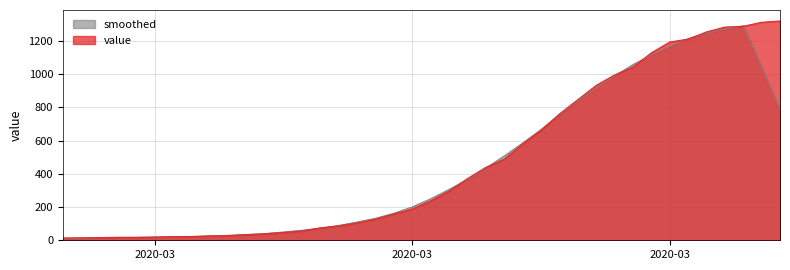

Is it true that the value at 2020-03-04 is 37?

False